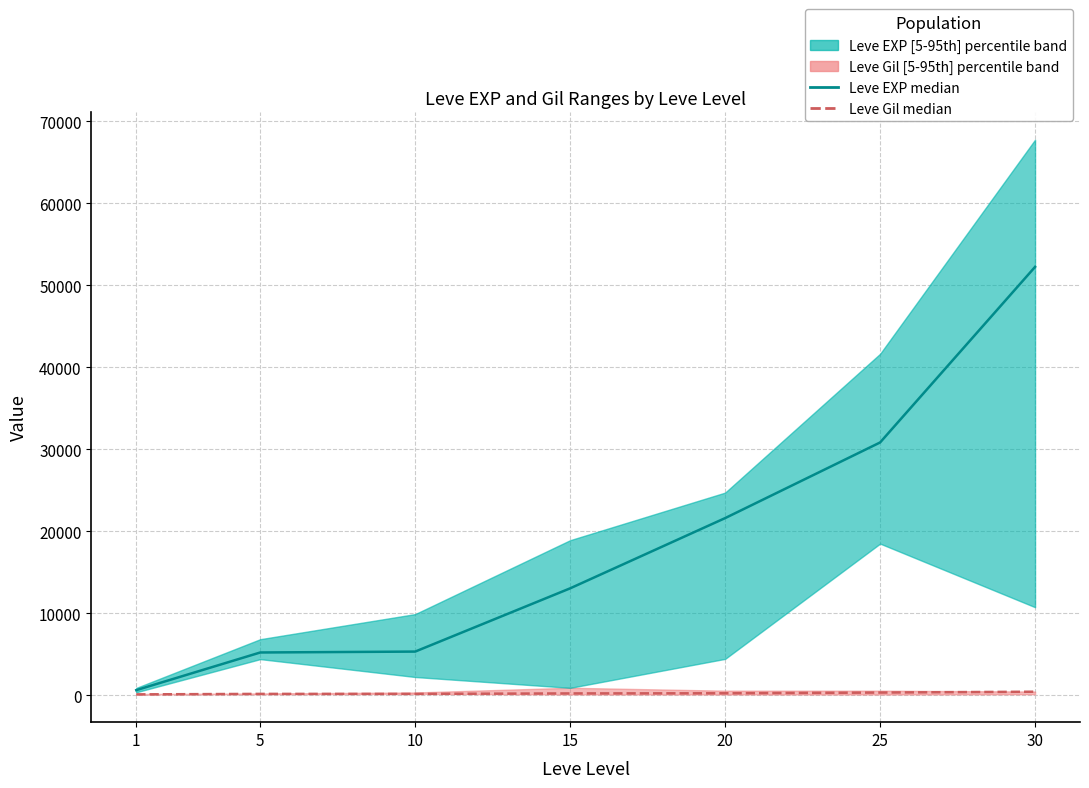

At how many categories does at least one series exceed 5117?

6